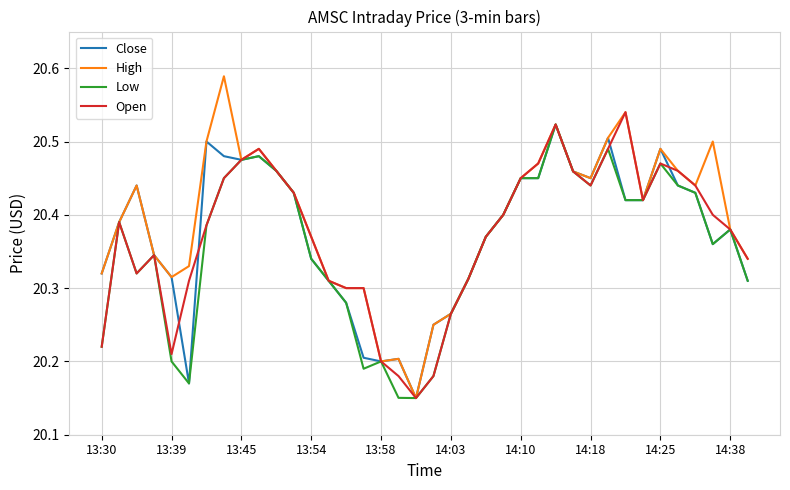

Which series has the widest spread of values?

High